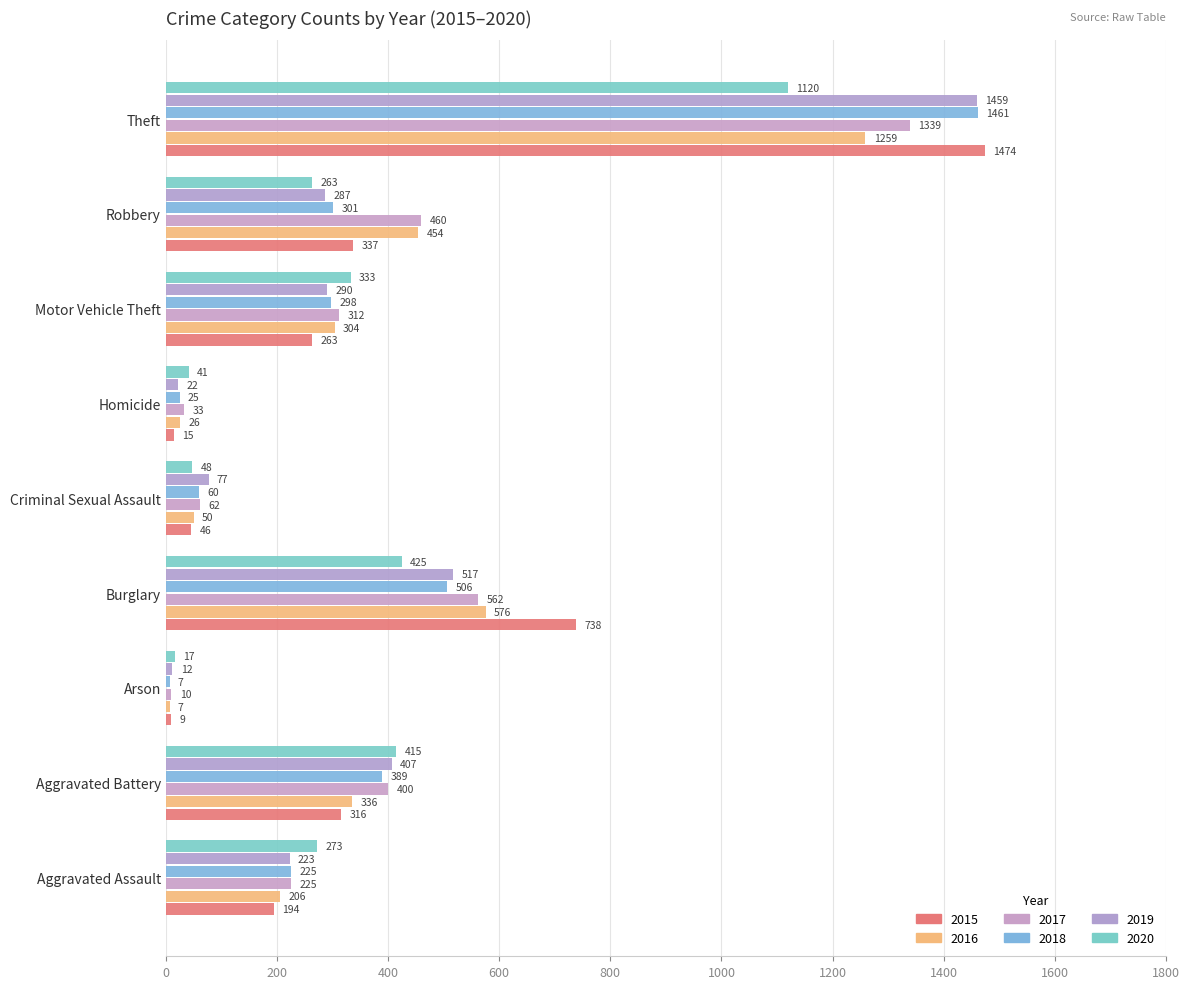

Which series has the largest range (max minus min)?

2015